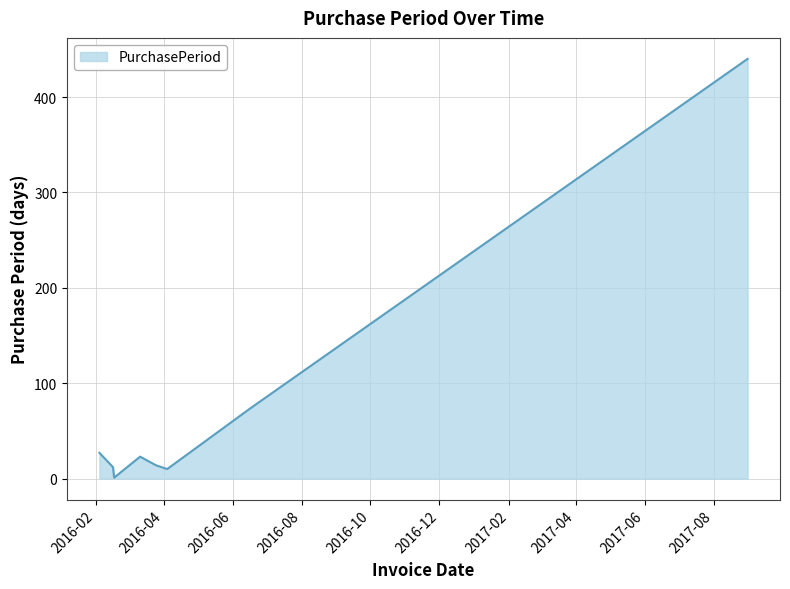

What is the maximum value shown in the chart?

440